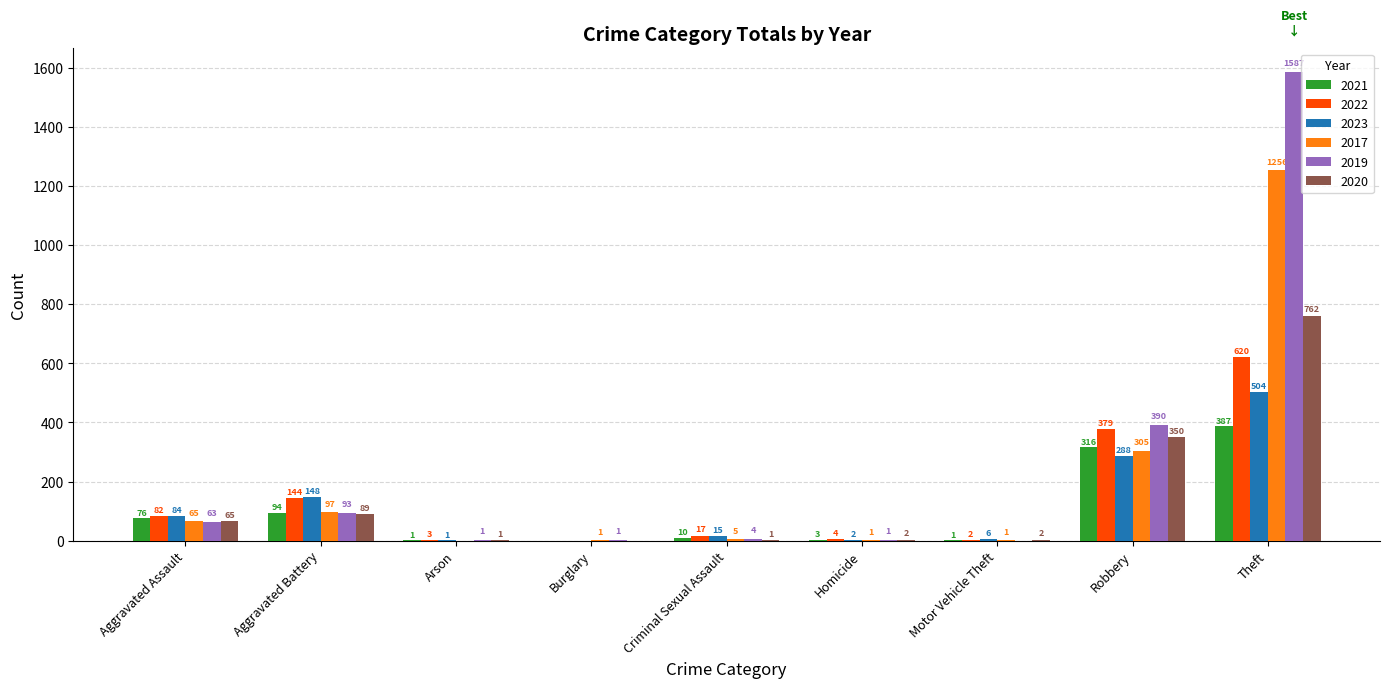

What is the difference between the 2019 values at Criminal Sexual Assault and Aggravated Assault?

59